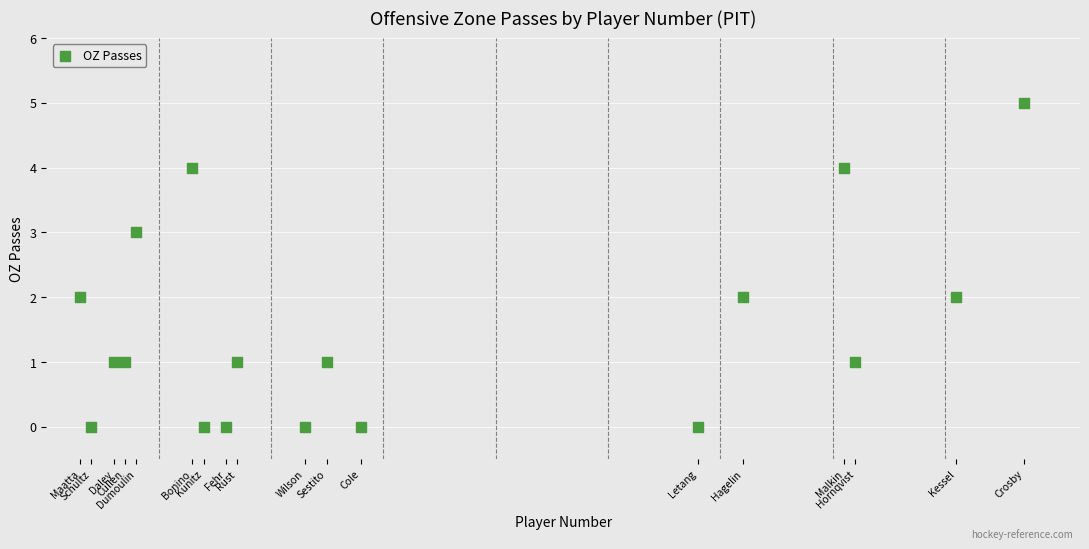

What is the range of Y values (max minus min)?

5